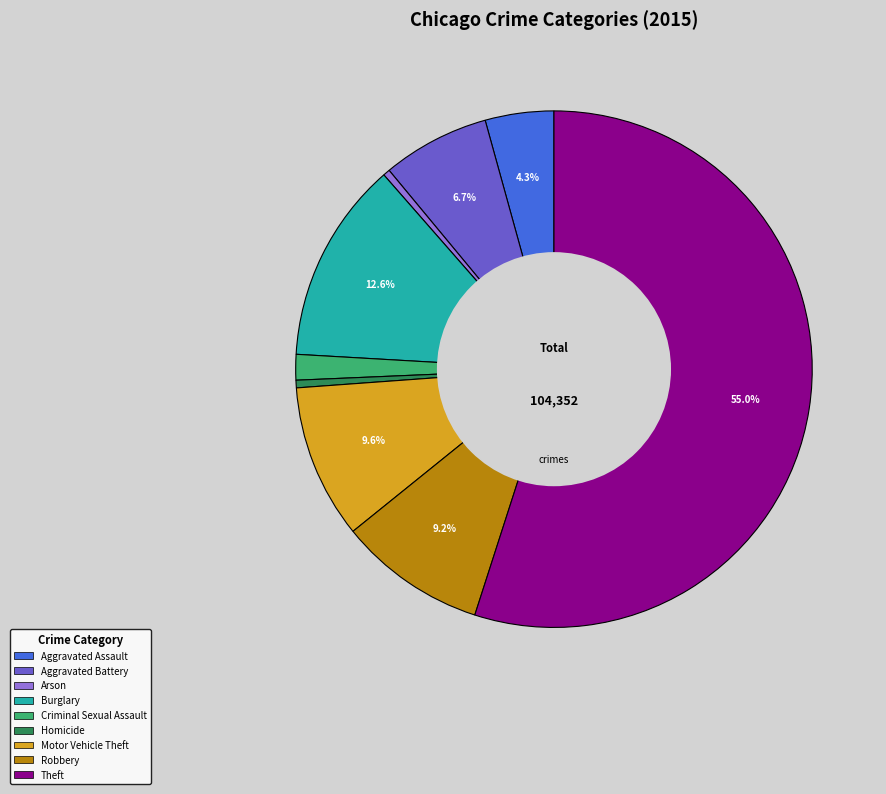

How many segments does this pie chart have?

9